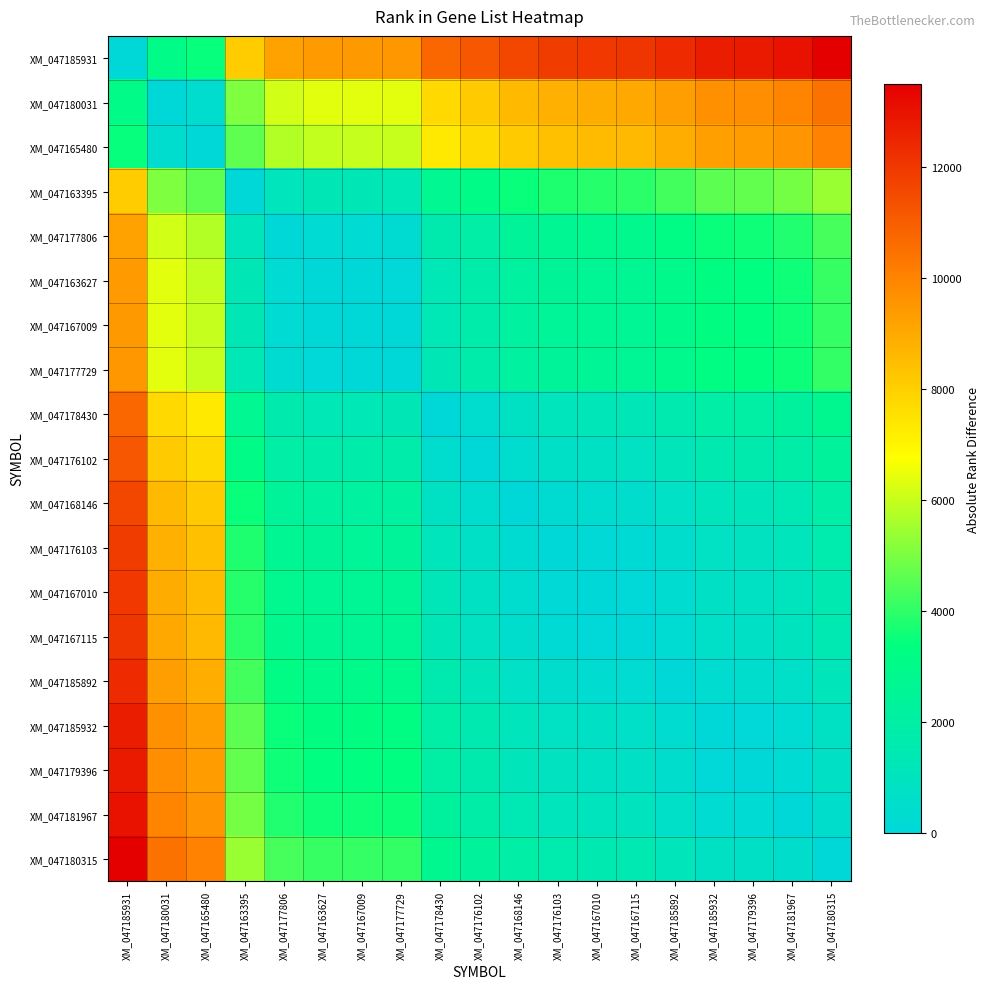

Which series has the largest total across all categories?

XM_047185931